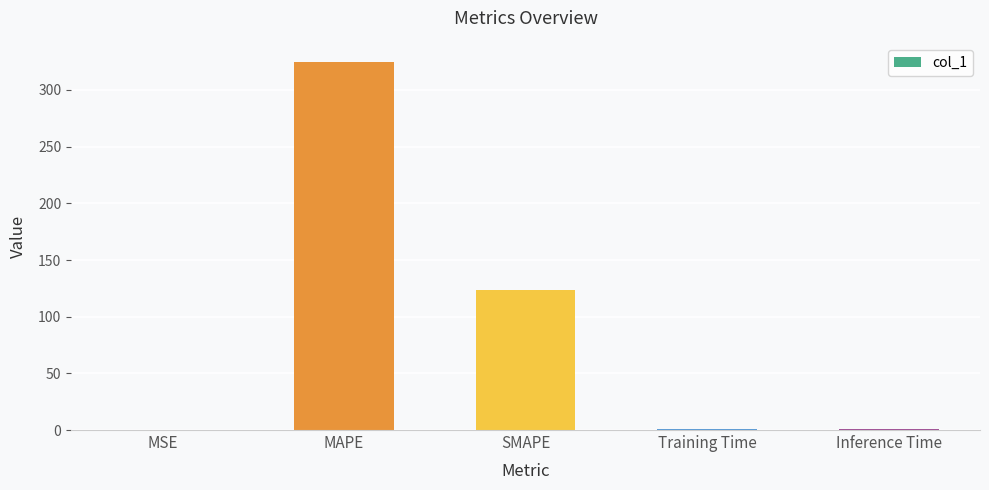

What is the change in value from MSE to Training Time?

+0.6